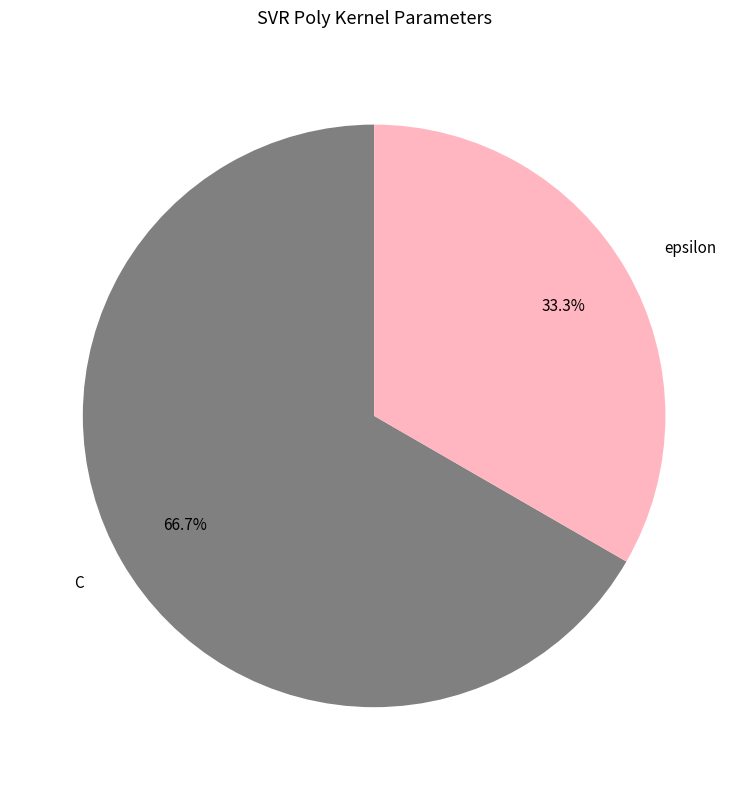

Does any single category account for the majority?

Yes